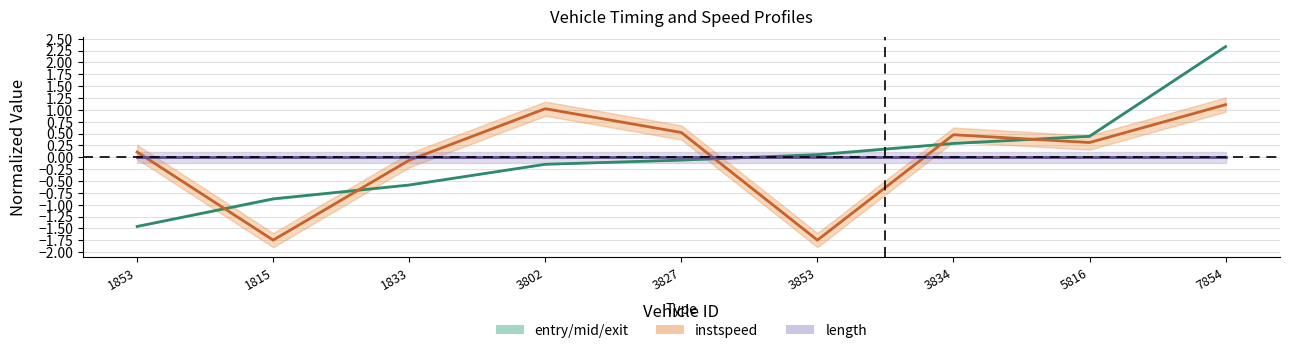

At which label does mid reach its peak?

7854